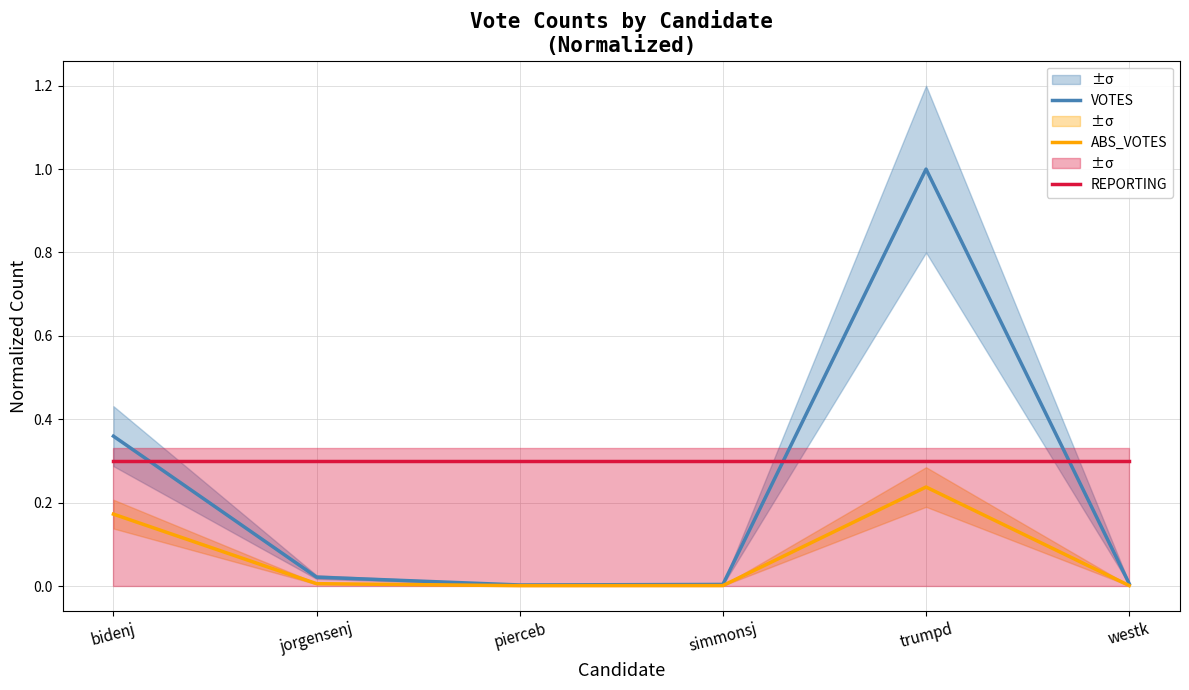

What is the highest value of the VOTES series?

1.0